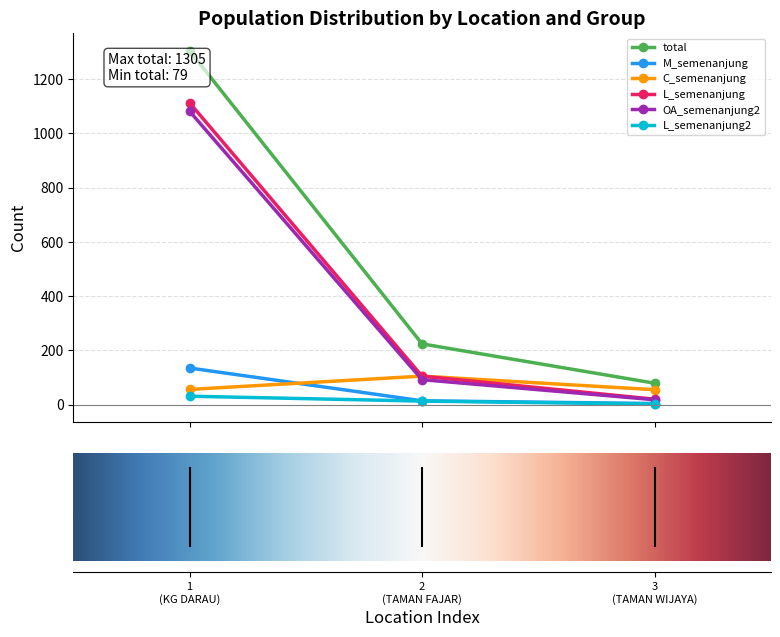

What is the maximum value for OA_semenanjung2?

1082